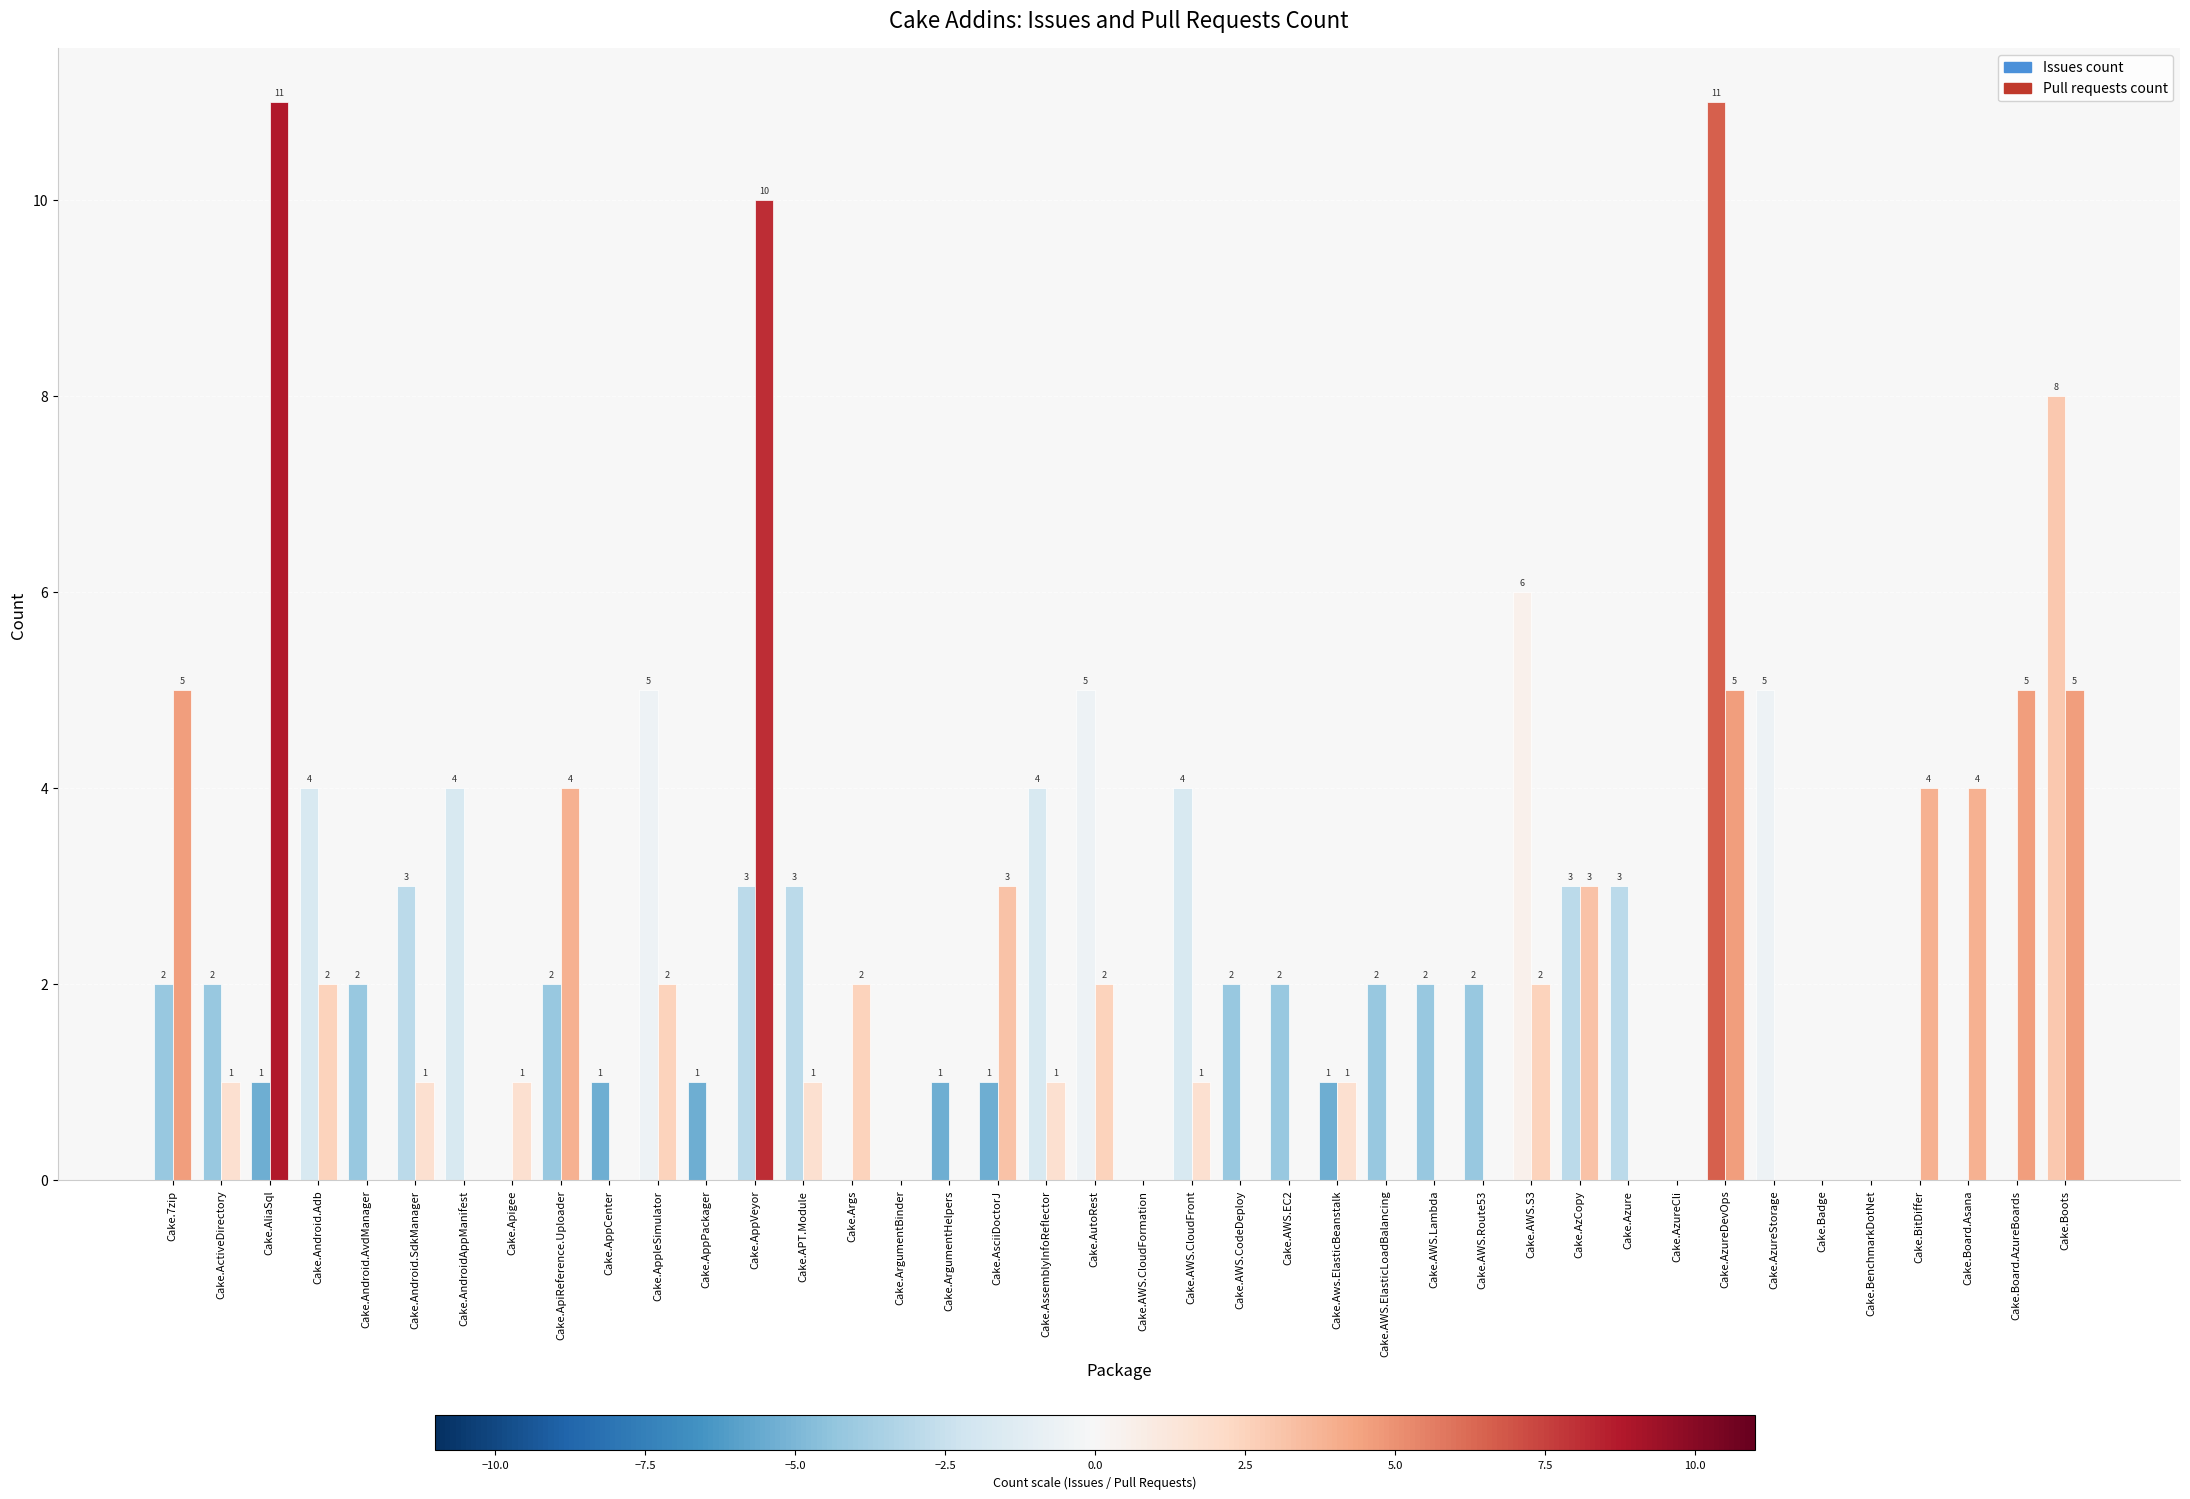

What is the sum of the Issues count values at Cake.Apigee and Cake.AWS.Lambda?

2